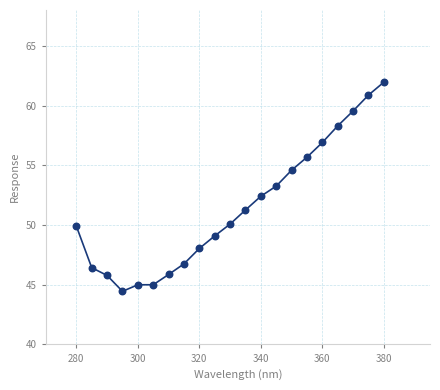

What is the range of X values (max minus min)?

100.0